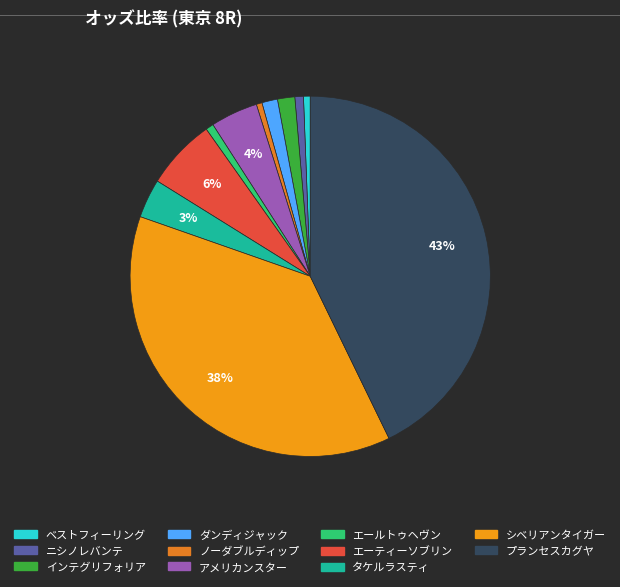

What is the largest slice in the pie chart?

プランセスカグヤ